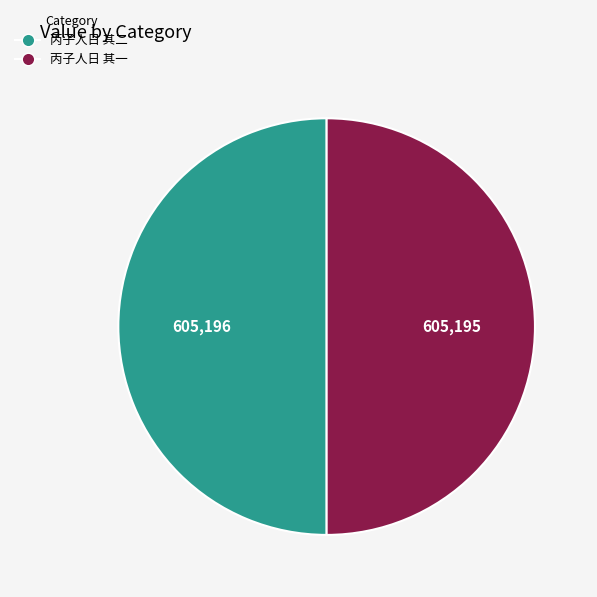

Is it true that 丙子人日 其一 is 55% of the pie?

False